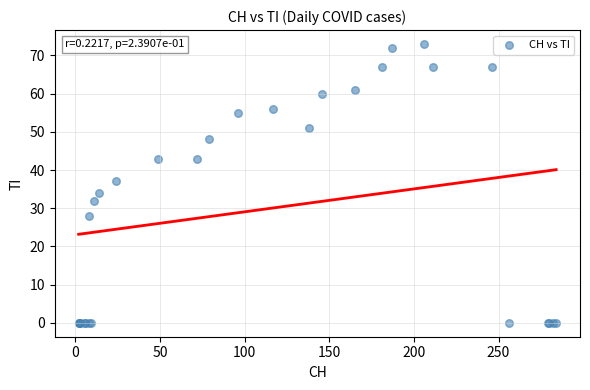

What Y value in the scatter plot is closest to 36?

37